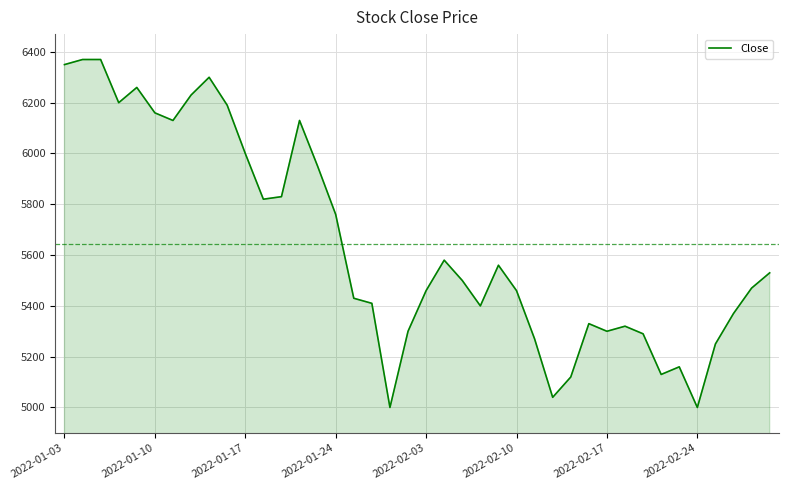

What is the difference between the maximum and minimum values?

1370